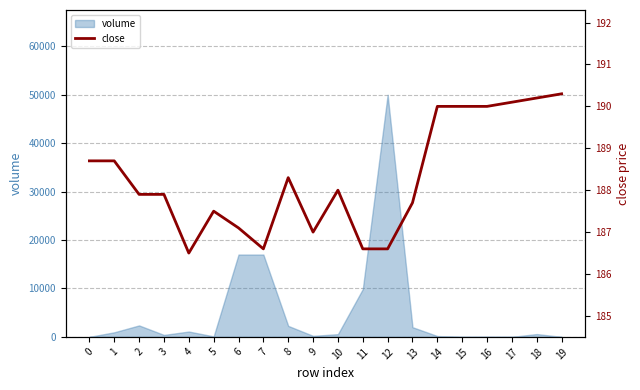

Reading left to right, list all the values displayed in this chart.

188.7	188.7	187.9	187.9	186.5	187.5	187.1	186.6	188.3	187.0	188.0	186.6	186.6	187.7	190.0	190.0	190.0	190.1	190.2	190.3